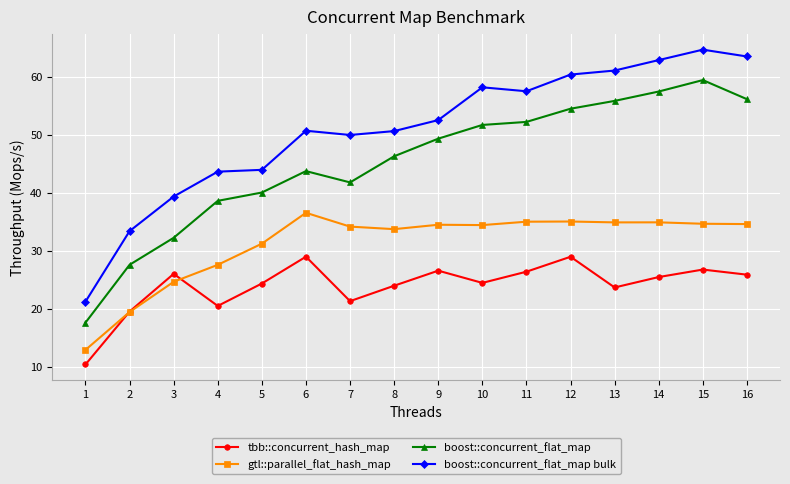

True or false: boost::concurrent_flat_map and gtl::parallel_flat_hash_map cross at least once.

False